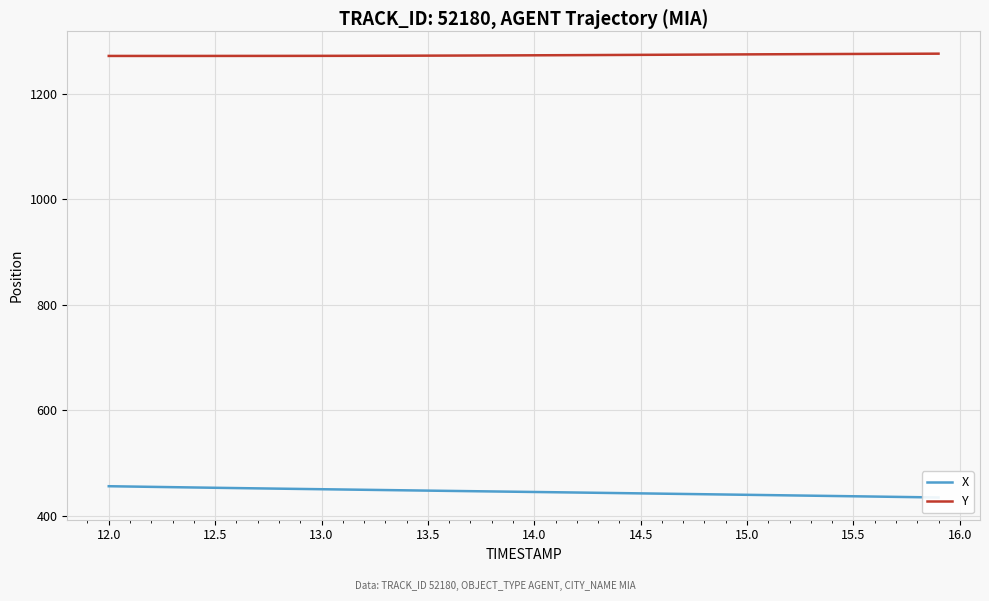

True or false: X and Y intersect in this chart.

False